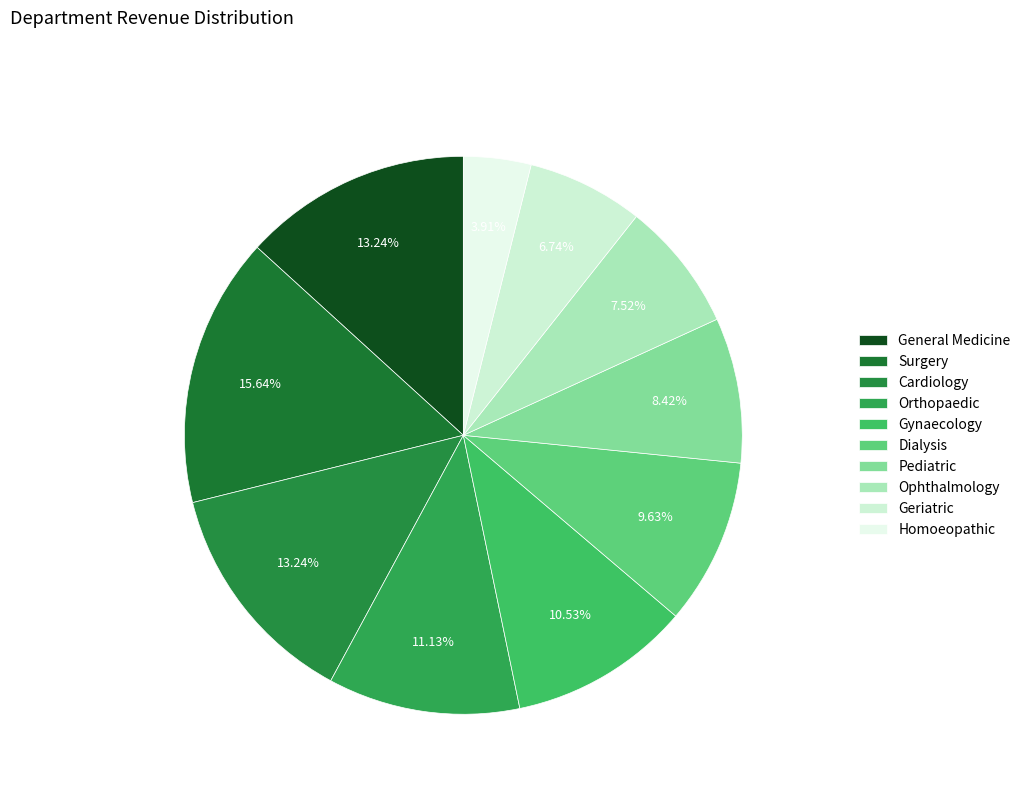

Is there any slice that represents more than half of the pie?

No